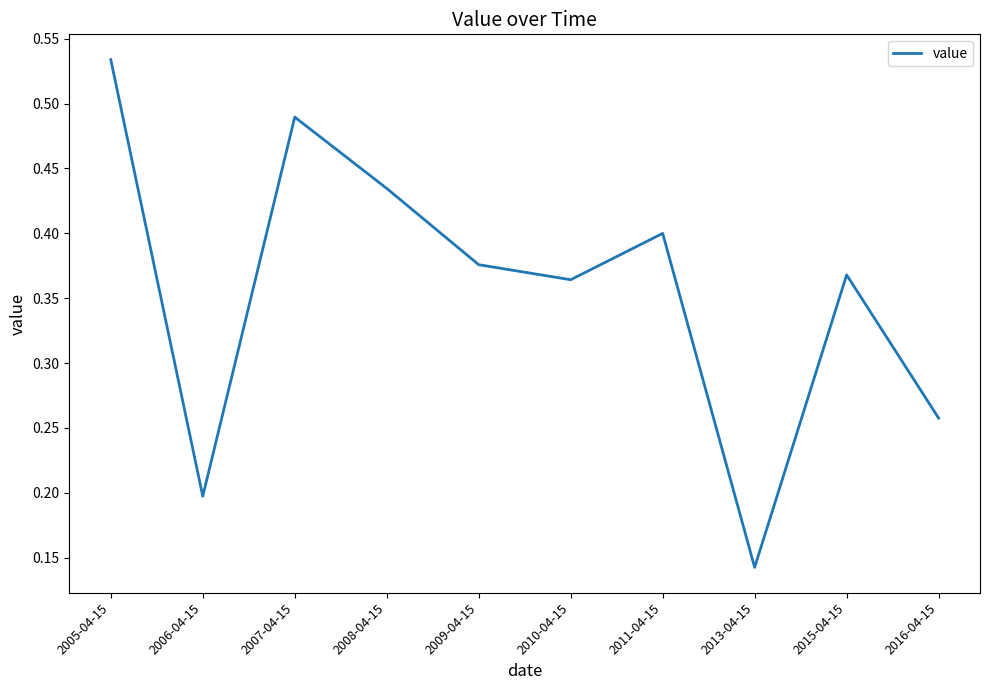

Is it true that the value at 2006-04-15 is 0.1?

False